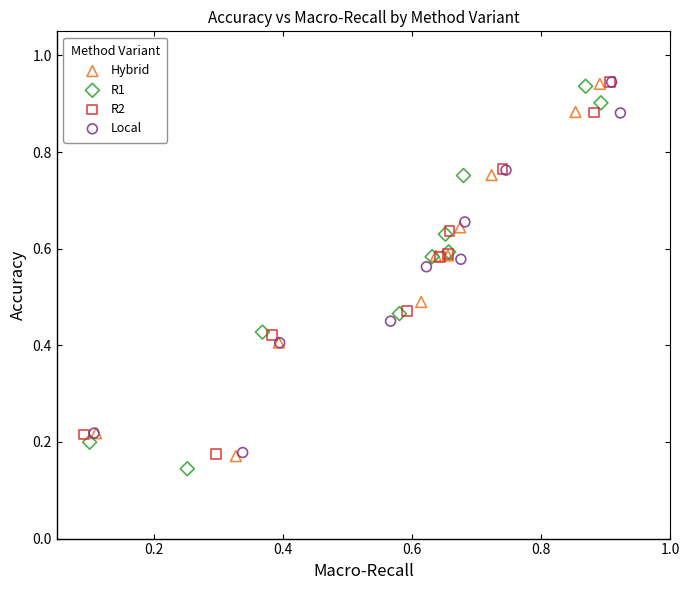

What are all the series names shown in the legend?

Hybrid, R1, R2, Local